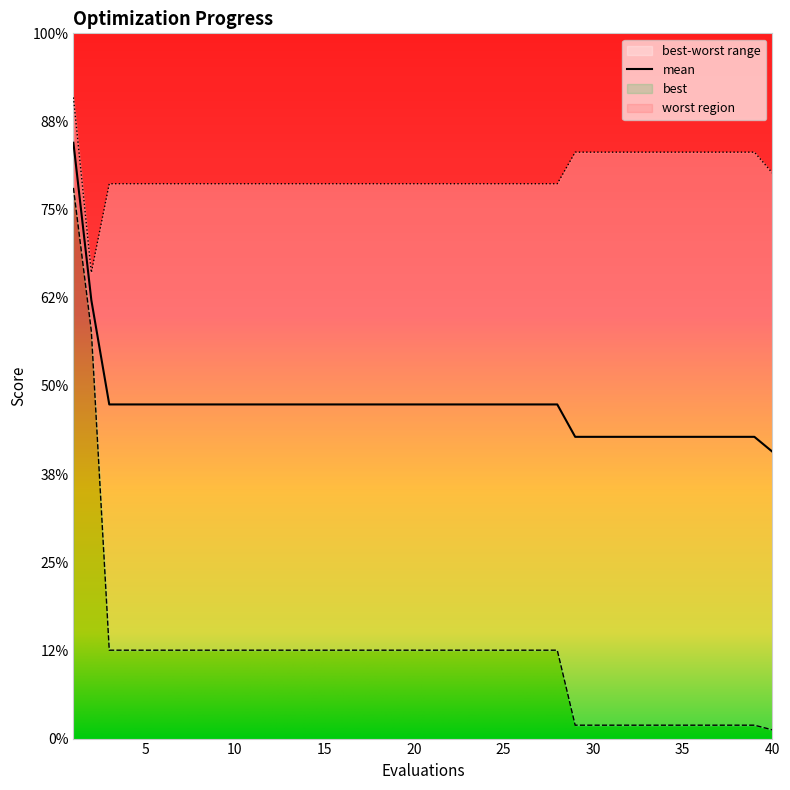

Is the value of best at 33 greater than the value of mean at 7?

No